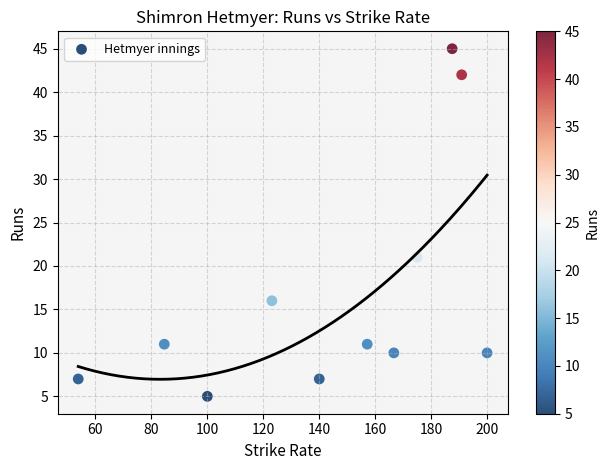

What Y value in the scatter plot is closest to 25?

21